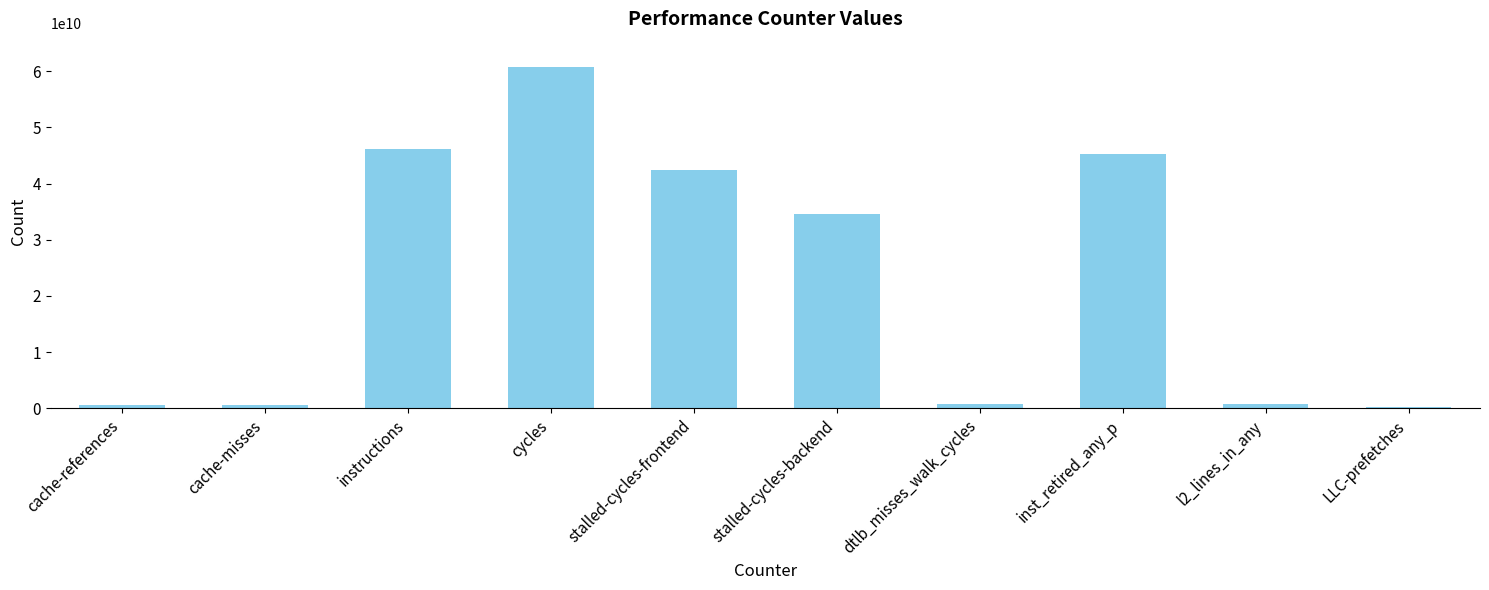

Is it true that the value at instructions is 46148113238?

True